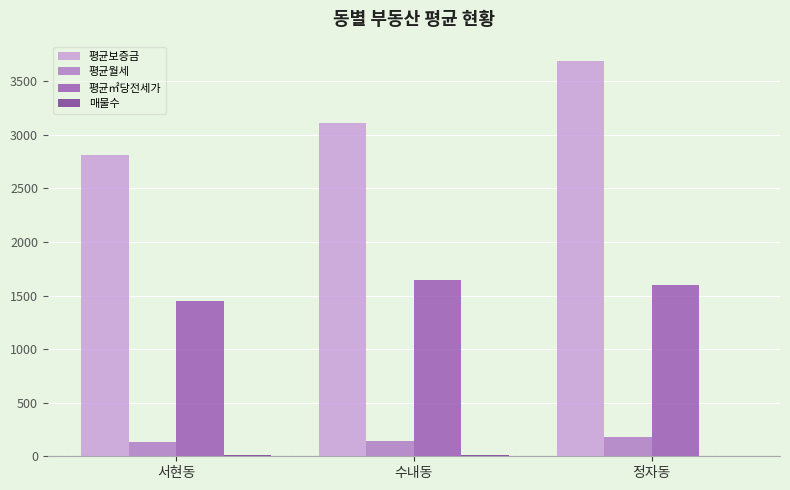

What is the spread (max minus min) of values at 수내동?

3102.4